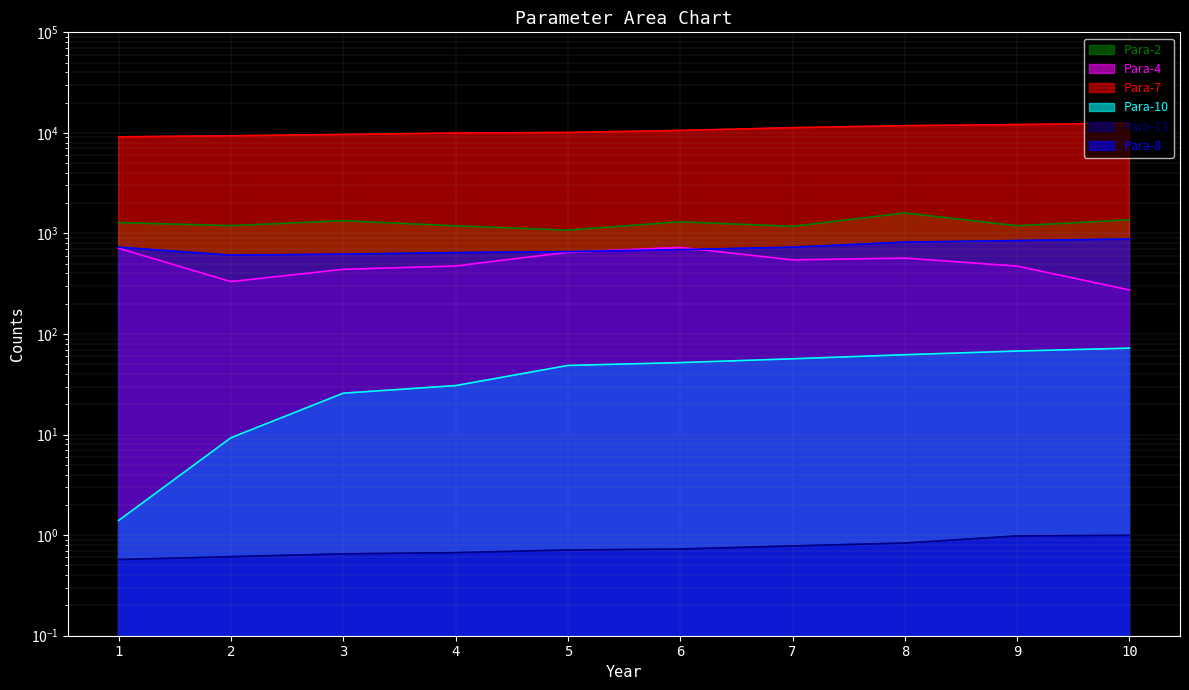

Rank the categories by Para-13 value from highest to lowest.

10.0, 9.0, 8.0, 7.0, 6.0, 5.0, 4.0, 3.0, 2.0, 1.0